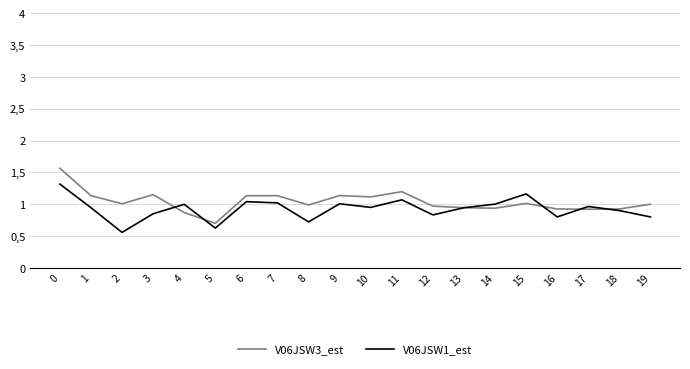

List the series in order of their peak value, highest first.

V06JSW3_est, V06JSW1_est